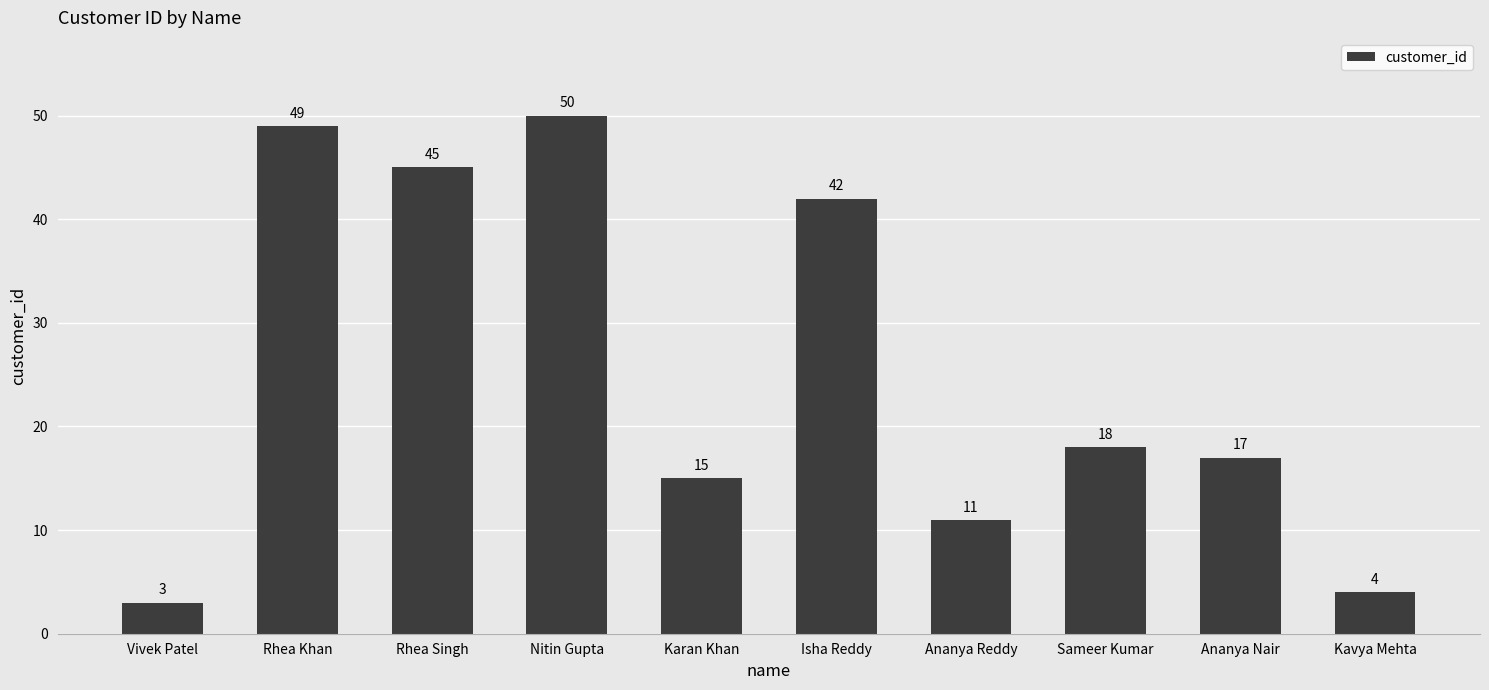

True or false: the data shows 11 at Ananya Reddy.

True